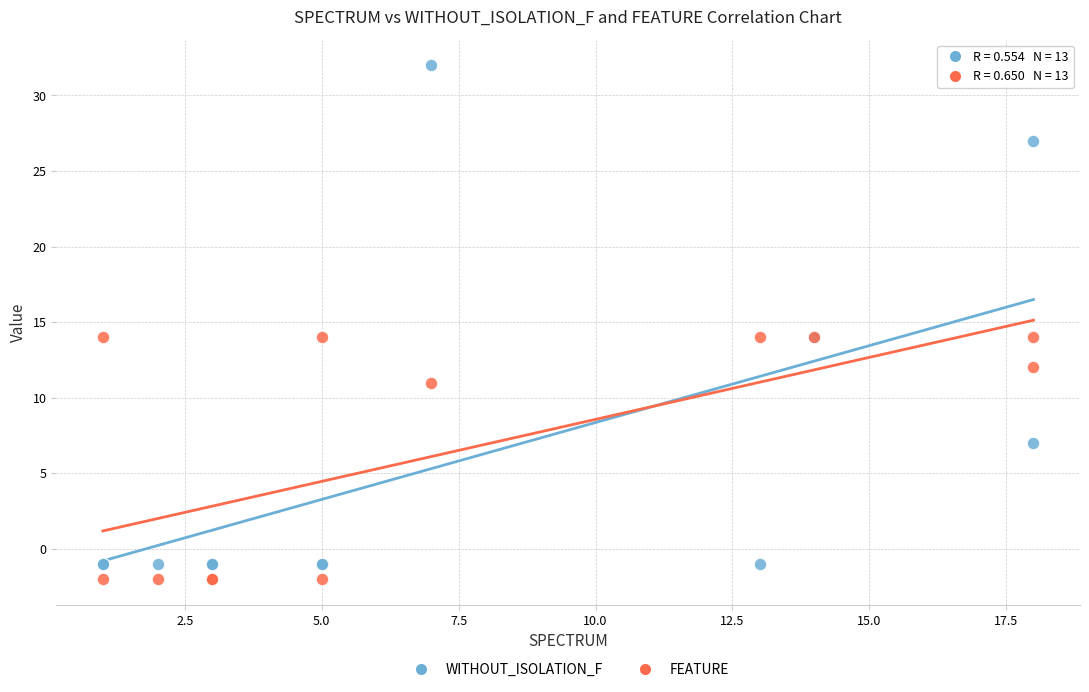

Which series contains the lowest Y value?

FEATURE